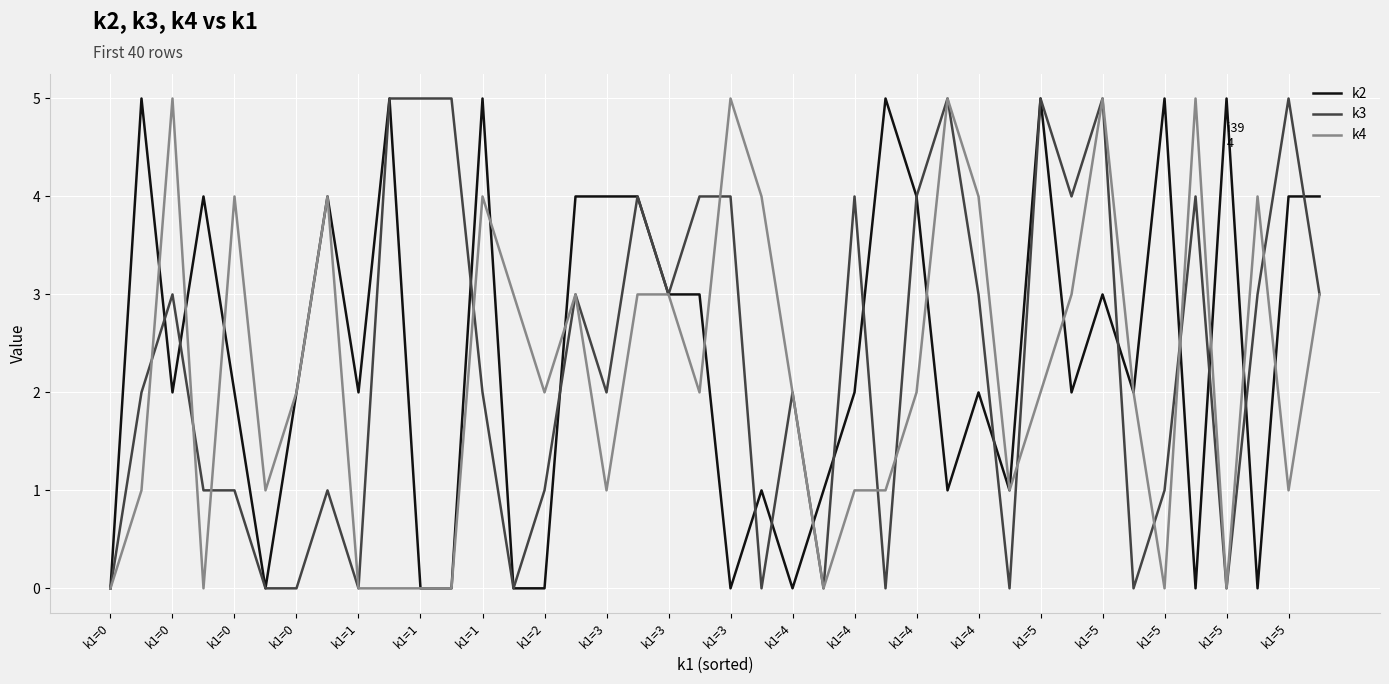

What are all the series names shown in the legend?

k2, k3, k4